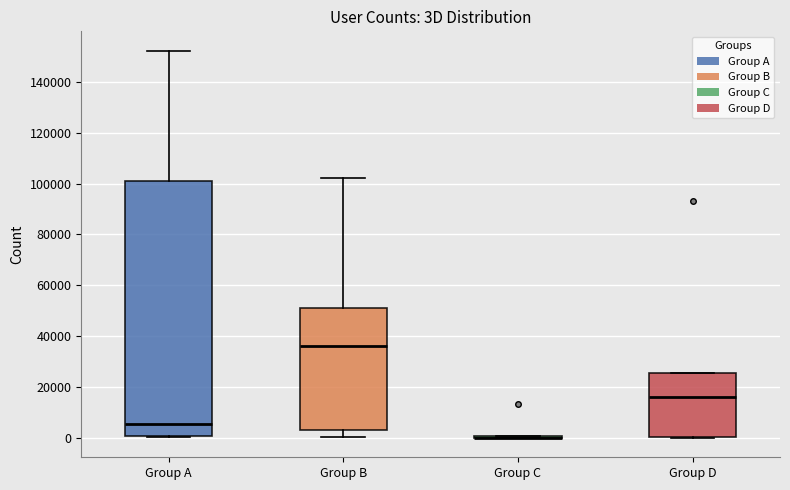

Reading left to right, read every box against the y-axis: the position of its median line, the range the box covers, and the ends of its whiskers. The values are not printed on the chart, so give them approximately, as read against the axis.

Group A: median 6000, box 0 to 100000, whiskers 0 to 152000
Group B: median 36000, box 4000 to 52000, whiskers 0 to 102000
Group C: box collapsed to a line at 0, whiskers 0 to 0
Group D: median 16000, box 0 to 26000, whiskers 0 to 26000